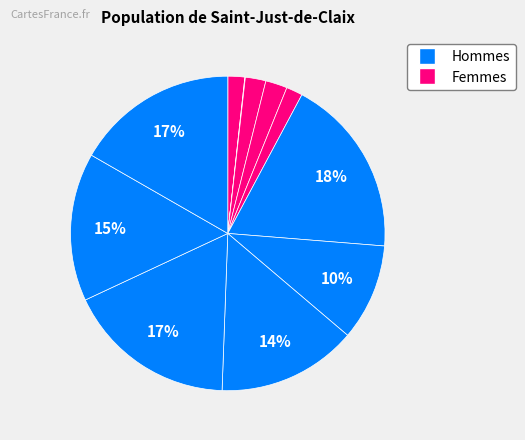

Count the number of slices in the pie.

12